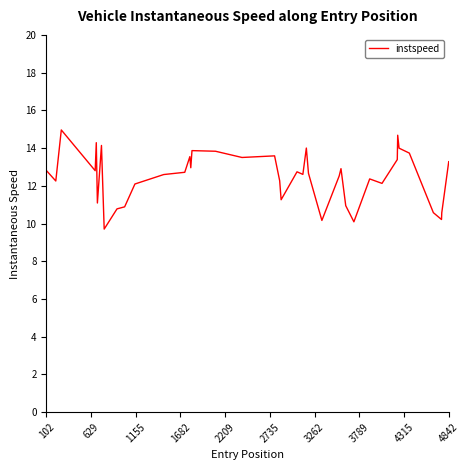

What is the difference between the maximum and minimum values?

5.3